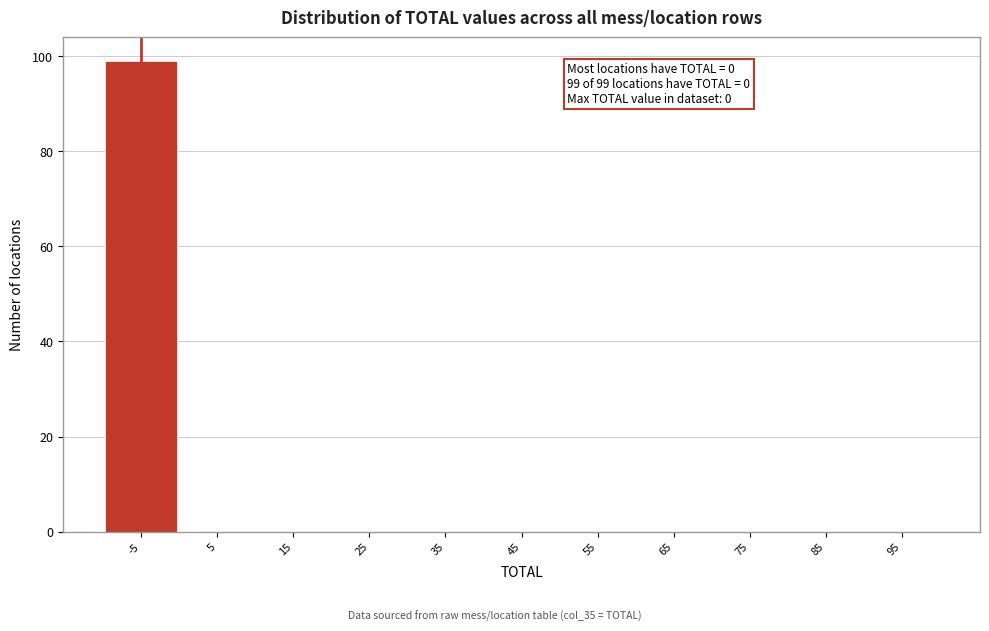

Reading right to left, transcribe all the data shown in this chart.

95=0	85=0	75=0	65=0	55=0	45=0	35=0	25=0	15=0	5=0	-5=99